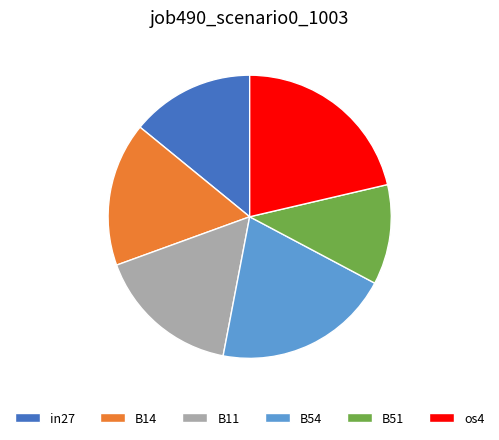

How many segments does this pie chart have?

6